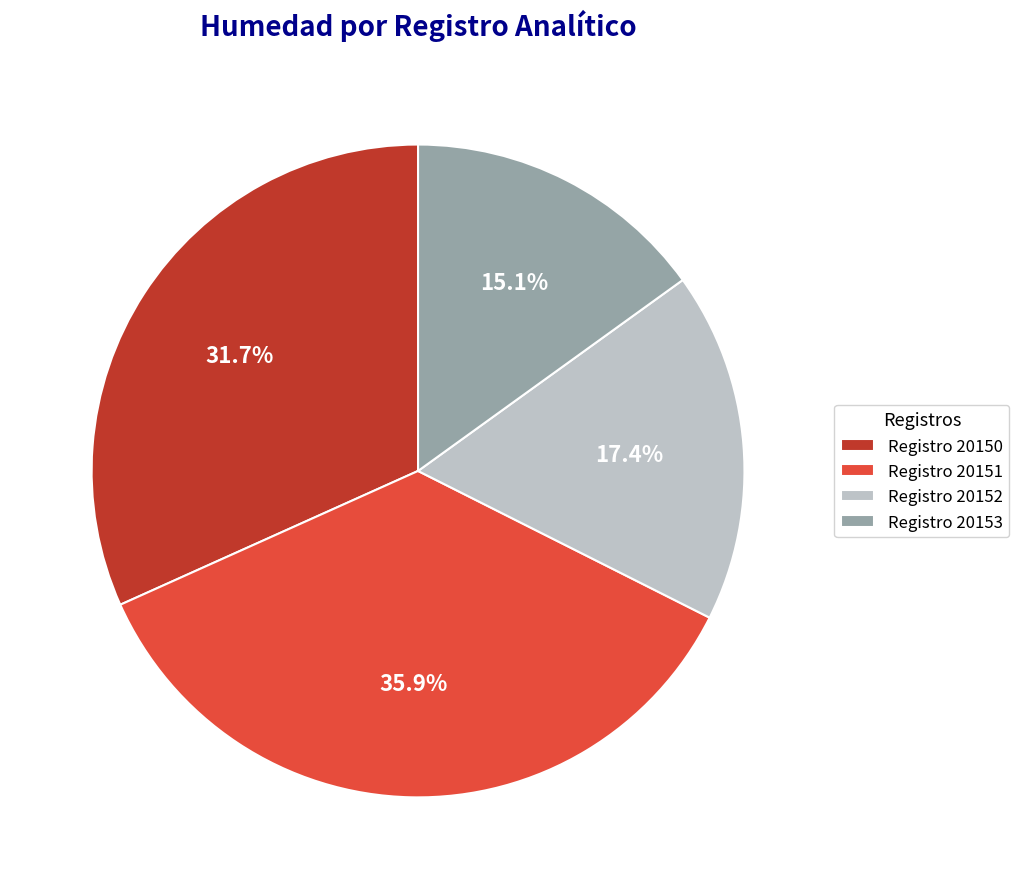

Which has a higher value, Registro 20152 or Registro 20151?

Registro 20151